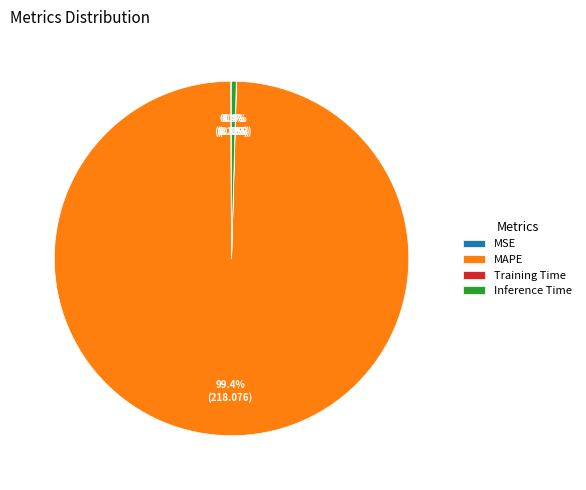

Which slice is the largest?

MAPE